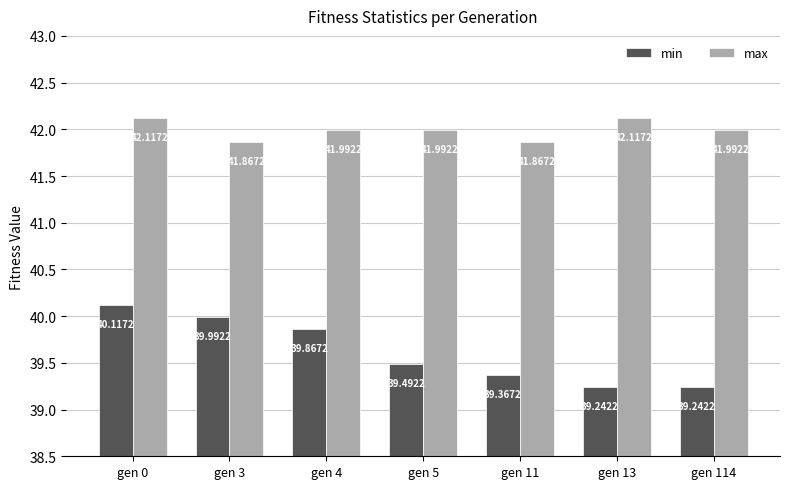

Which series has the widest spread of values?

min